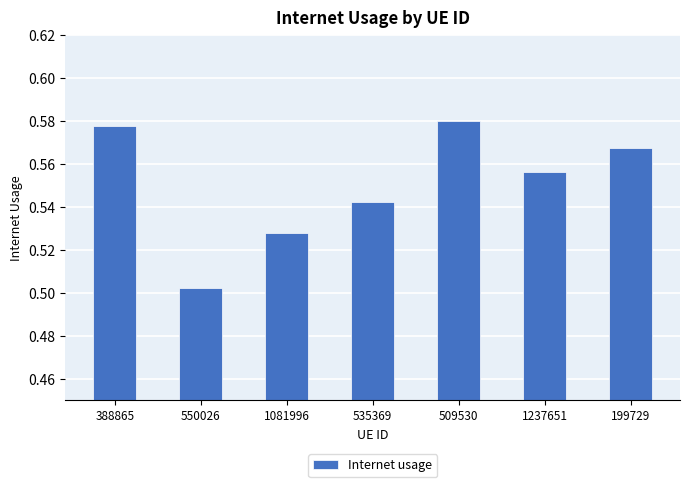

What is the label of the 5th bar from the right?

1081996